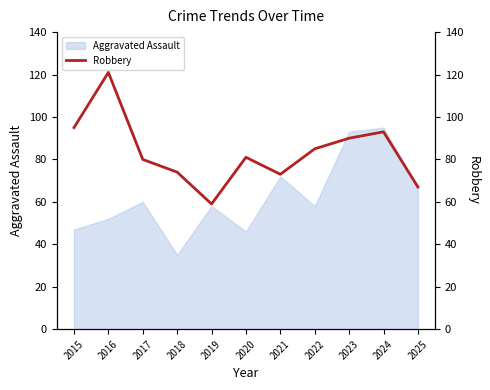

What is the difference between the second highest and minimum values?

36